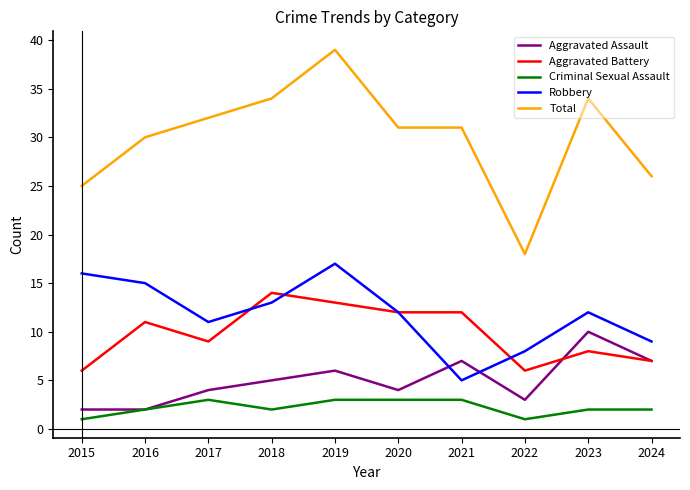

Which category has the highest value across all series?

2019